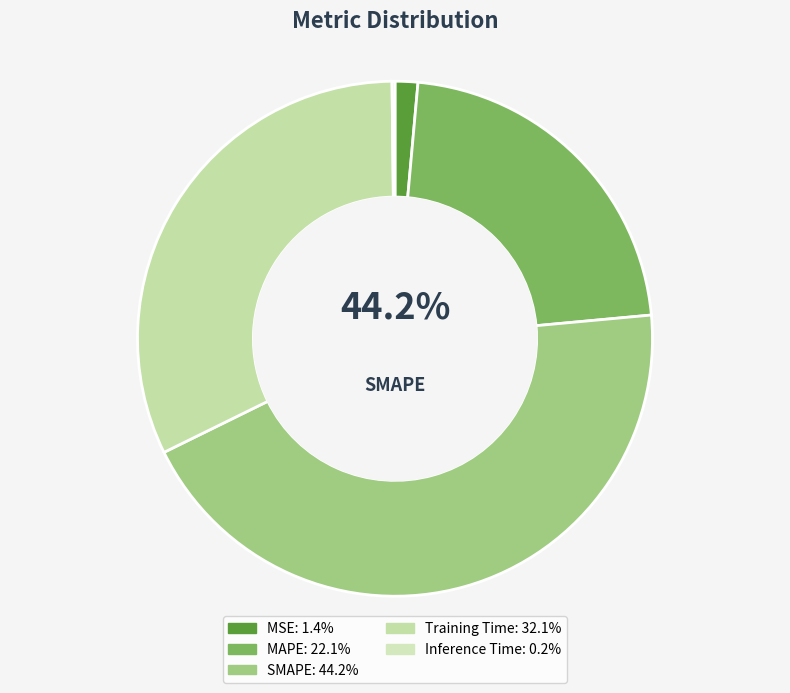

What is the smallest slice in the pie chart?

Inference Time